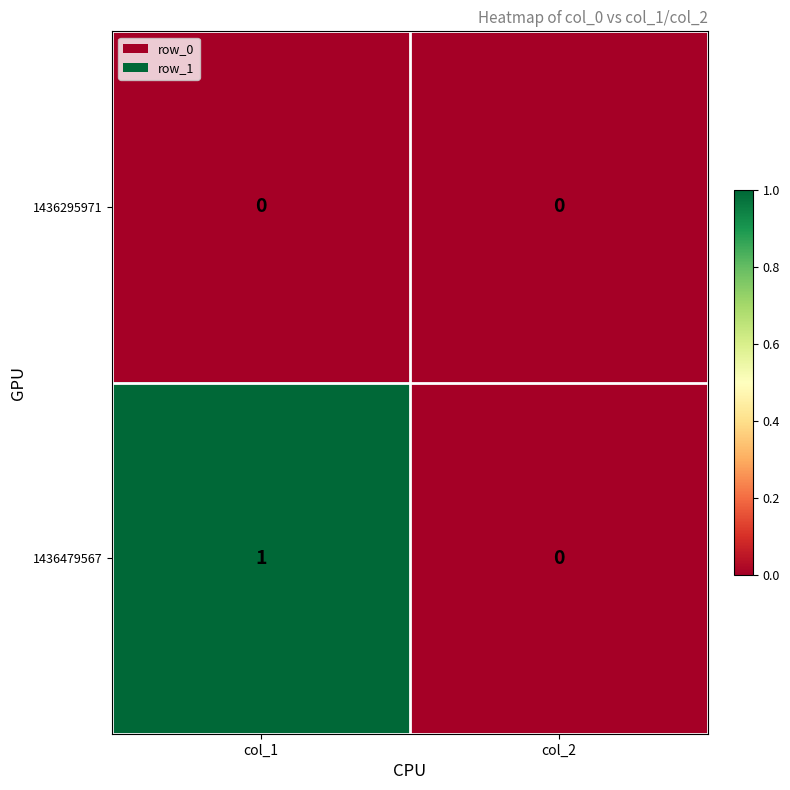

At which category is the sum across all series the highest?

col_1